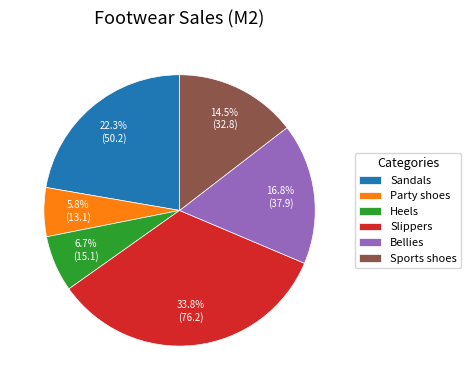

Is there a majority slice in this chart?

No